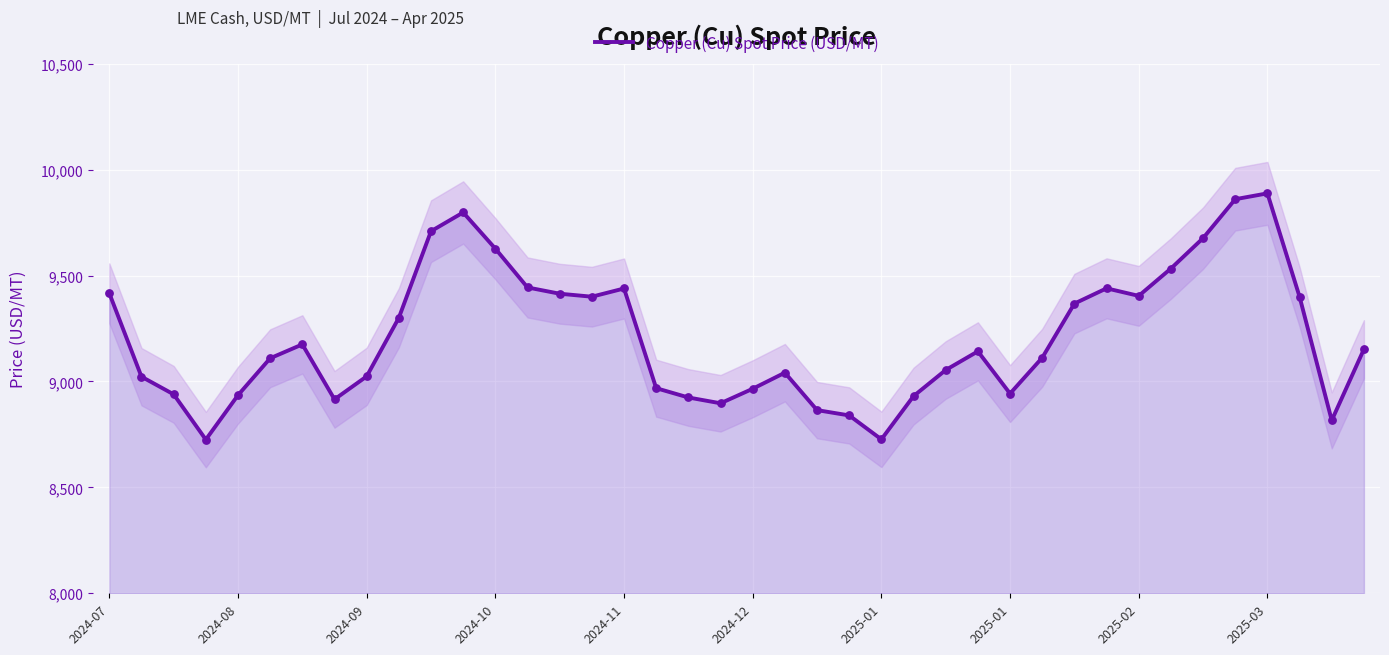

What is the change in value from 2024-10 to 2025-02?

-222.9